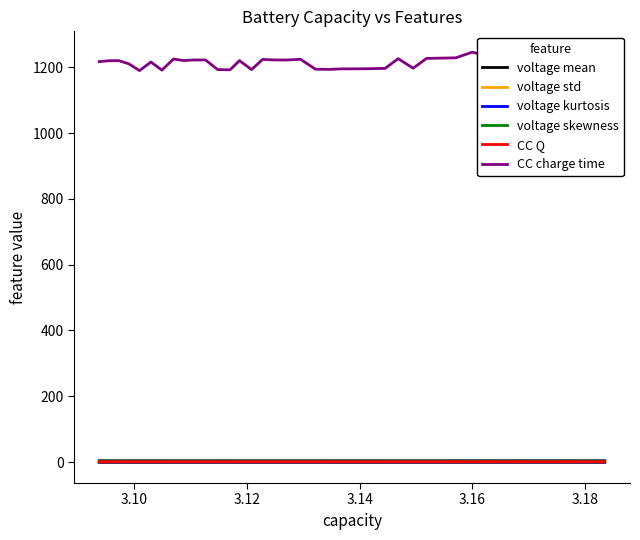

How many data points does each series have?

40